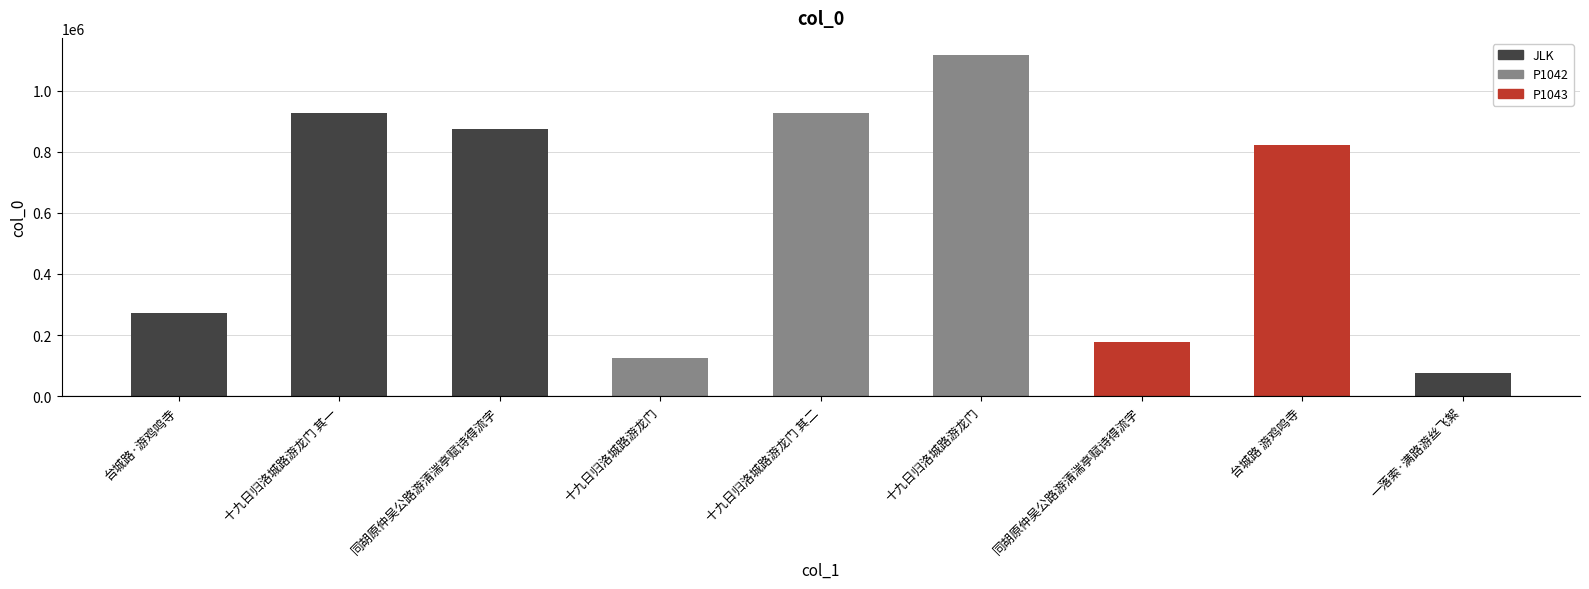

Are the bars horizontal?

No